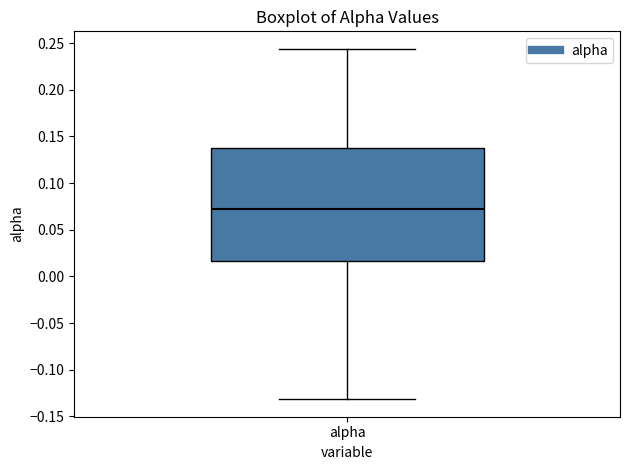

Read this box plot against the y-axis: the position of the median line, the range covered by the box, and the ends of both whiskers. The values are not printed on the chart, so give them approximately, as read against the axis.

median 0.075, box 0.015 to 0.140, whiskers -0.130 to 0.245